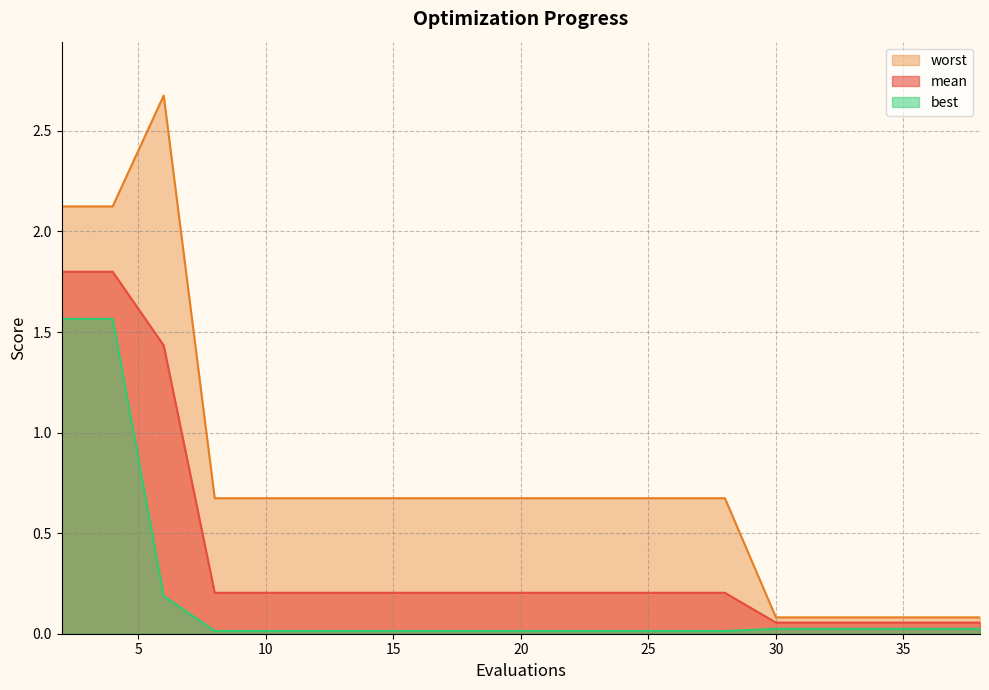

Which label corresponds to the smallest value in the chart?

8